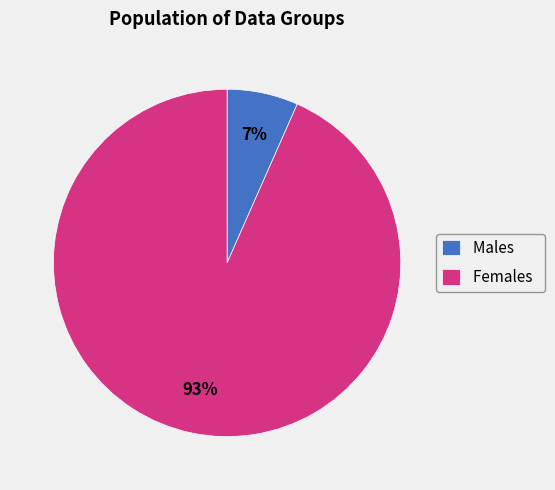

Between Males and Females, which is larger?

Females